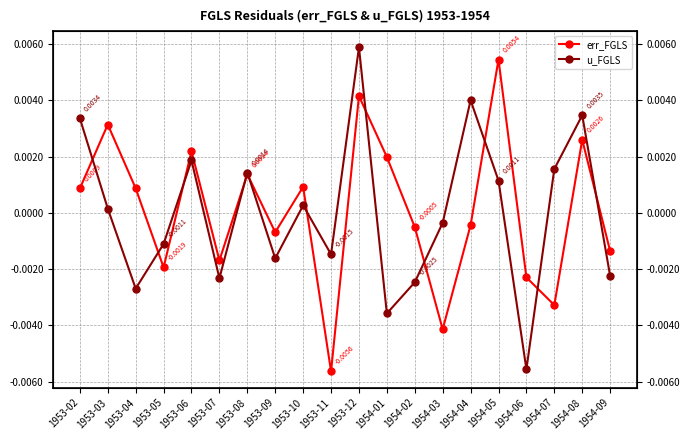

At which label does err_FGLS reach its peak?

1954-05